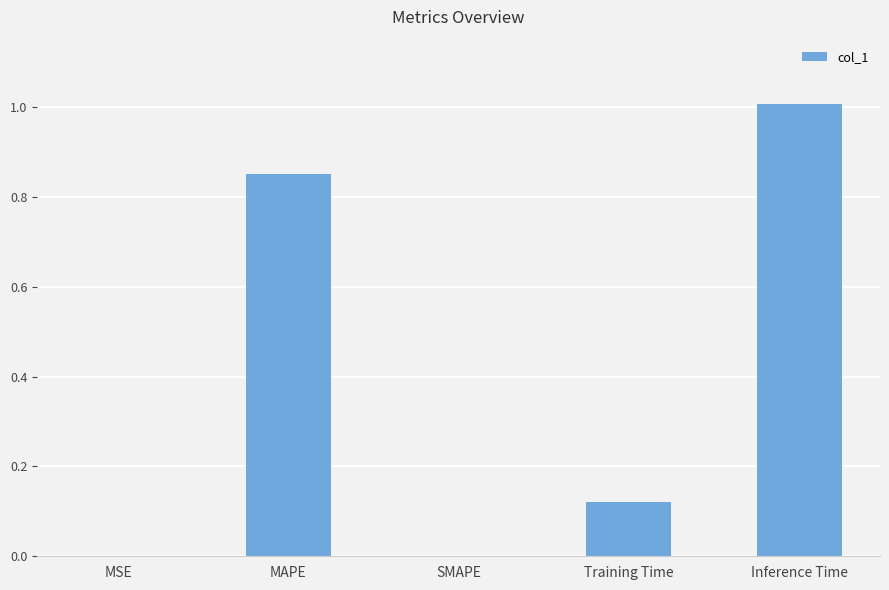

Approximately how many times larger is the value at MAPE compared to Inference Time?

0.8